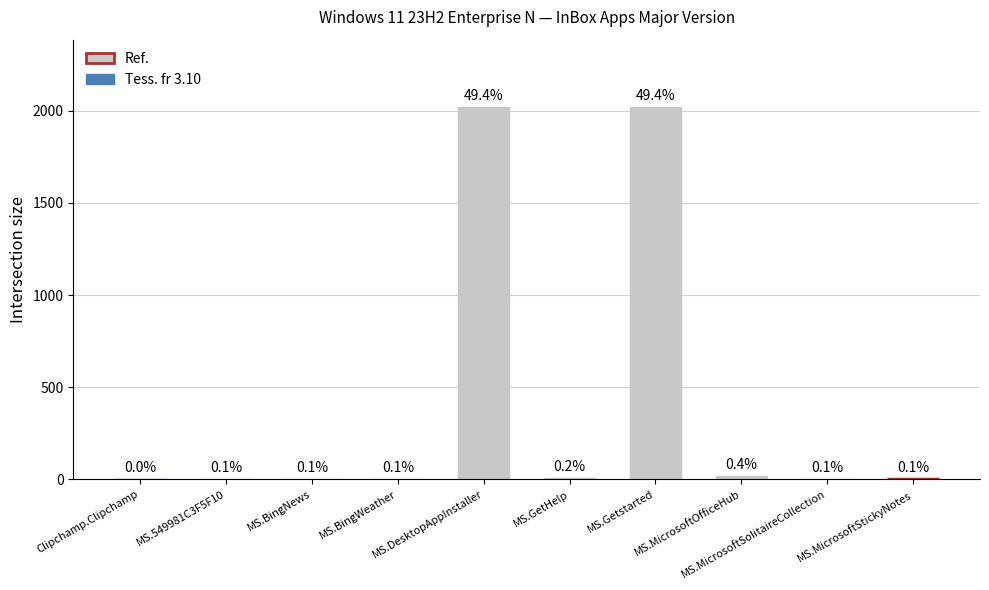

Reading right to left, extract all data points from this chart.

MS.MicrosoftStickyNotes=4	MS.MicrosoftSolitaireCollection=4	MS.MicrosoftOfficeHub=18	MS.Getstarted=2021	MS.GetHelp=10	MS.DesktopAppInstaller=2022	MS.BingWeather=4	MS.BingNews=4	MS.549981C3F5F10=3	Clipchamp.Clipchamp=2